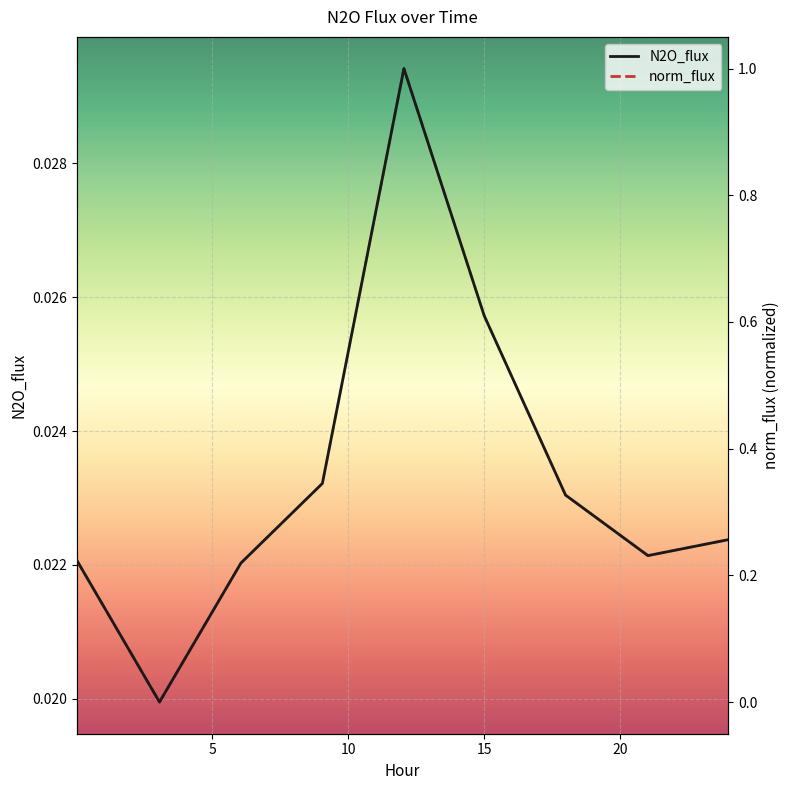

How many lines are shown in the chart?

2